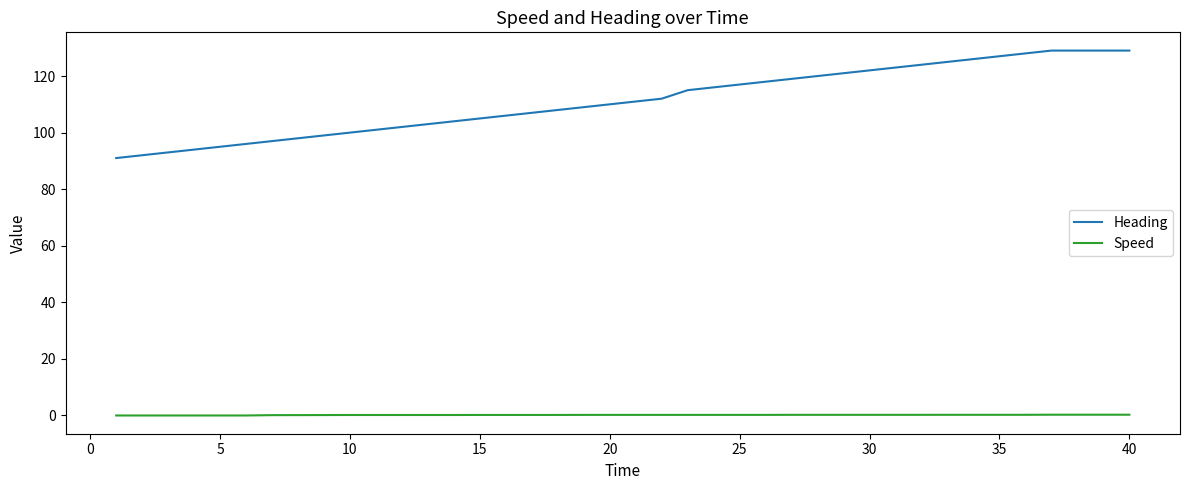

What is the sum of all Heading values?

4450.0